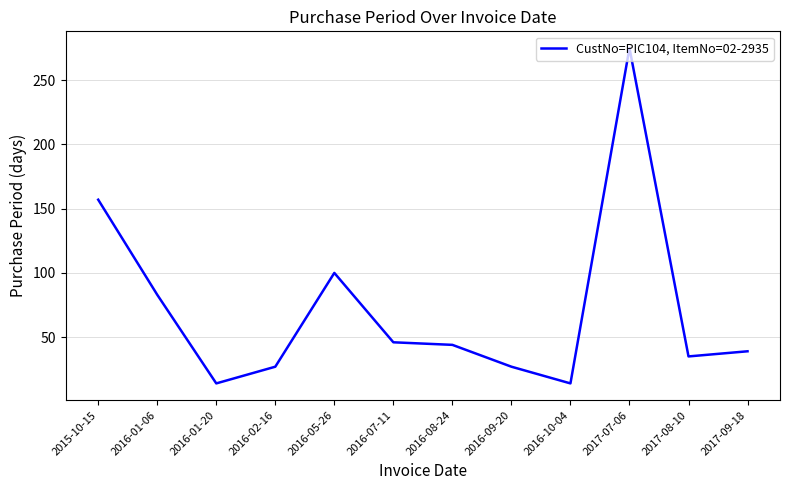

Reading left to right, extract all data points from this chart.

157	83	14	27	100	46	44	27	14	275	35	39